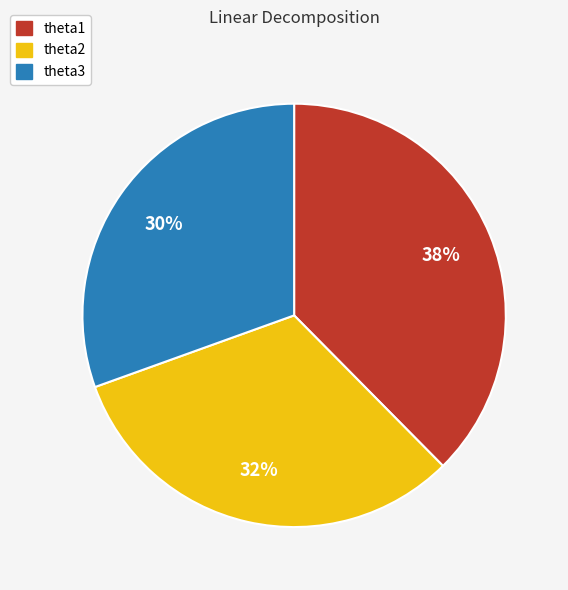

Which category has the biggest portion of the pie?

theta1